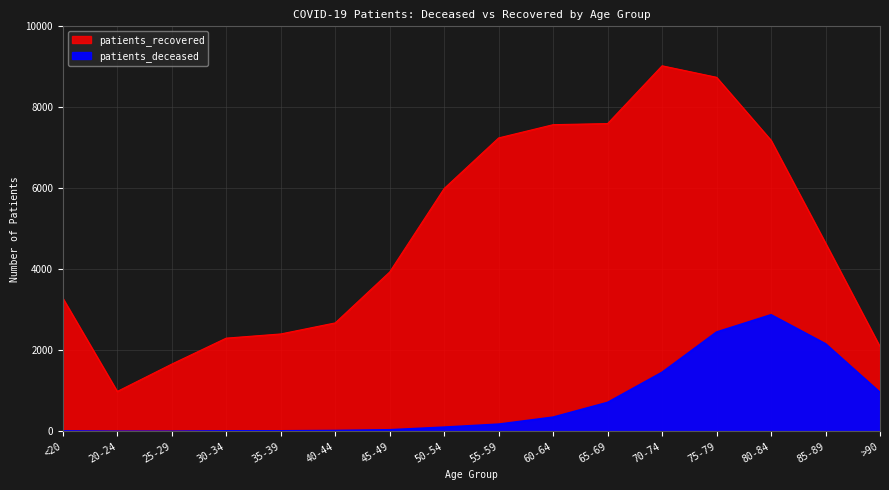

What is the total value across all series at 20-24?

989